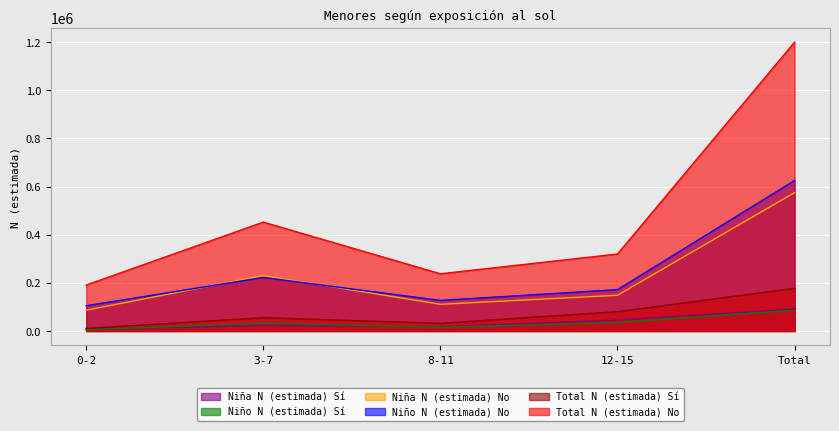

How many interior local peaks does the Niña N (estimada) No series have?

1